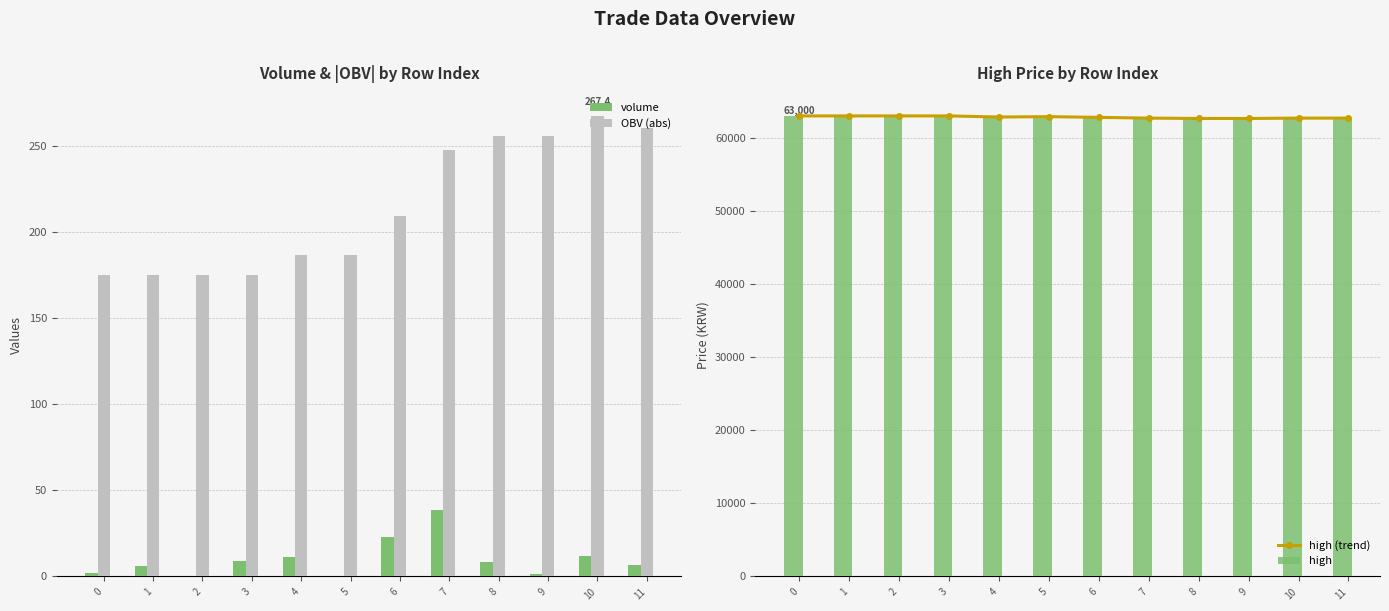

How many values in the OBV (abs) series are below 209?

6